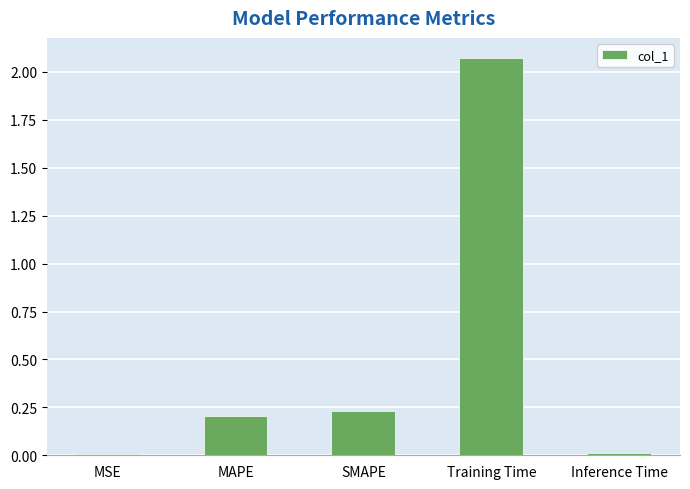

How many bars are there in total?

5